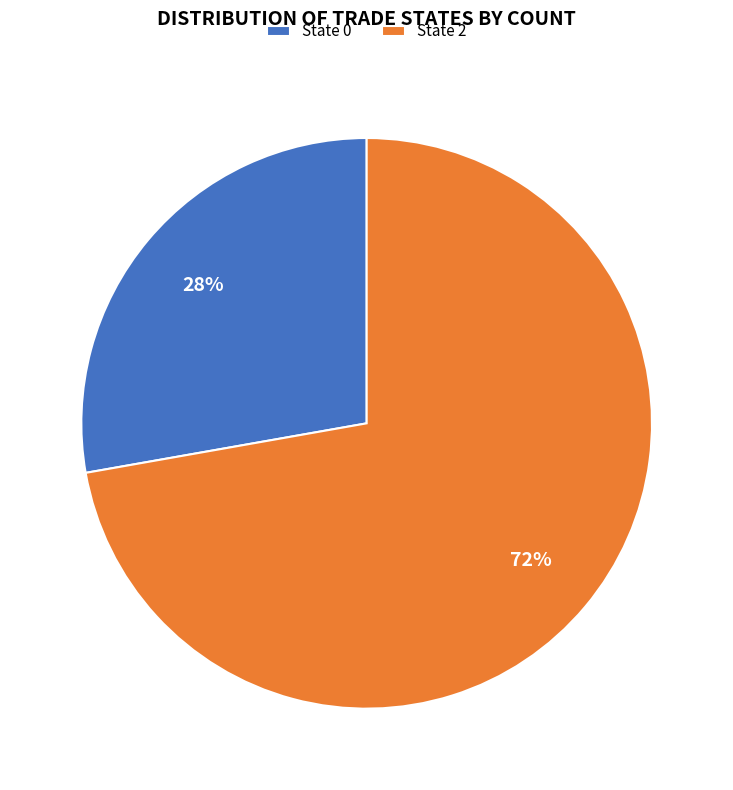

How many slices are in this pie chart?

2